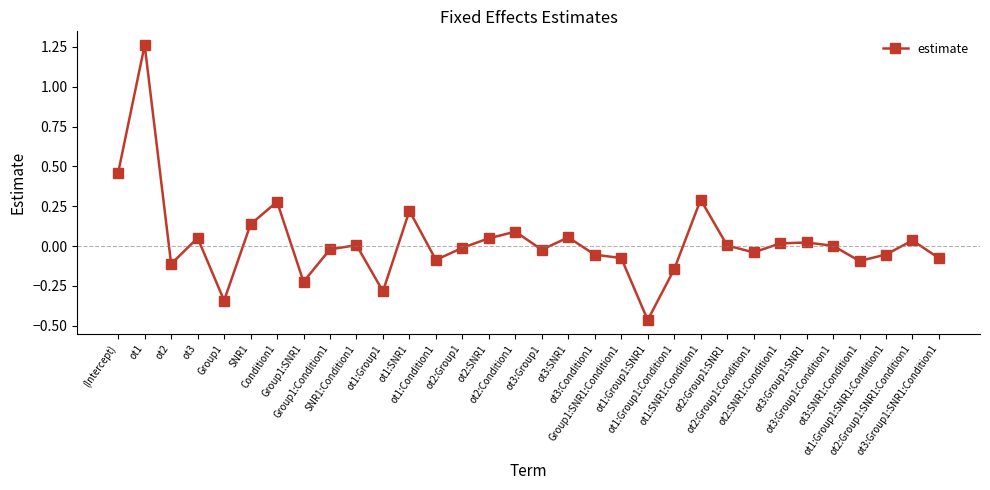

Where is the first local minimum?

ot2